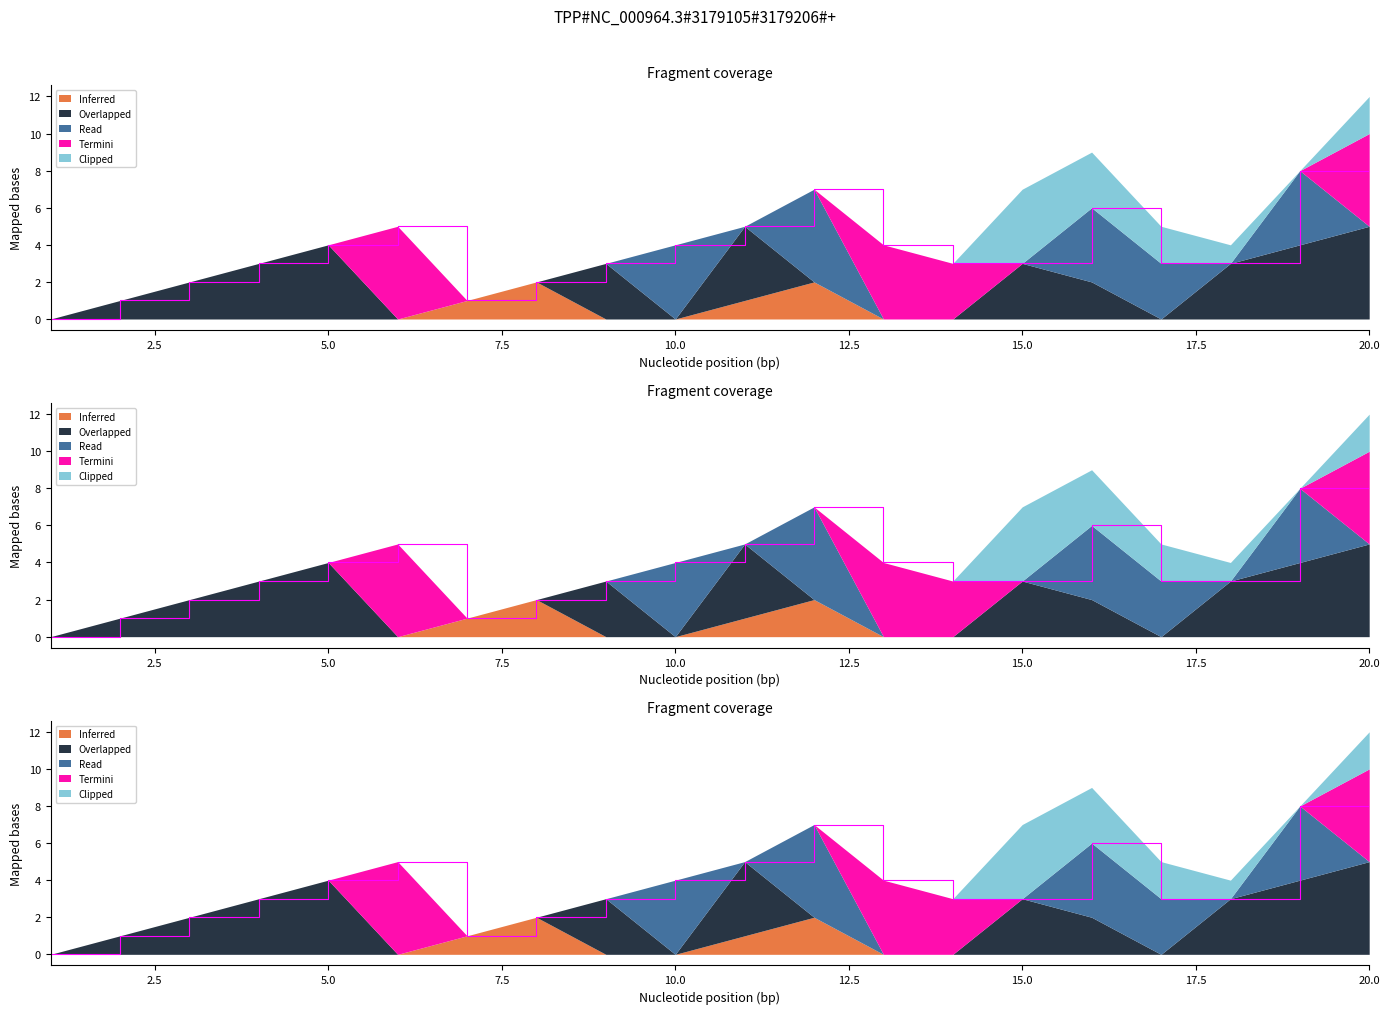

What is the difference between the second highest and minimum values in the Inferred series?

2